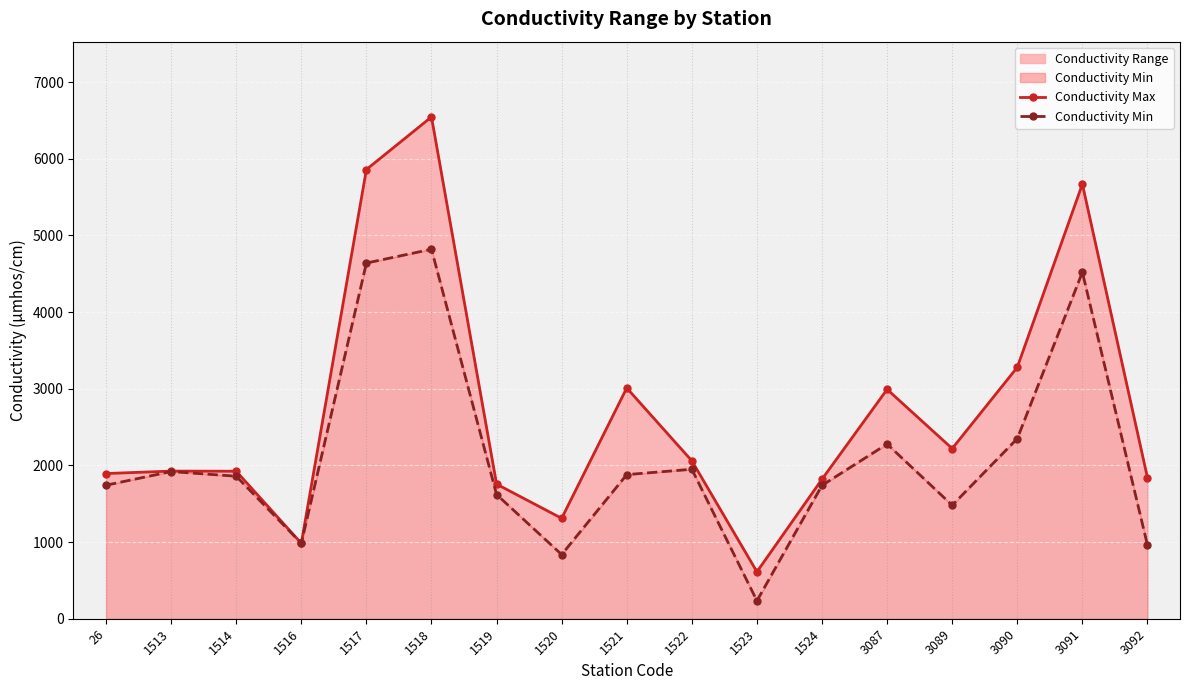

At how many categories does at least one series exceed 3793?

3